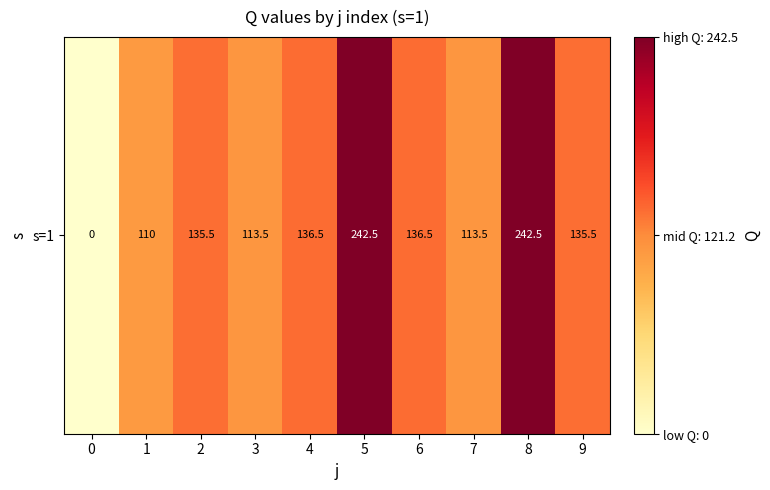

How many values are below 135?

4